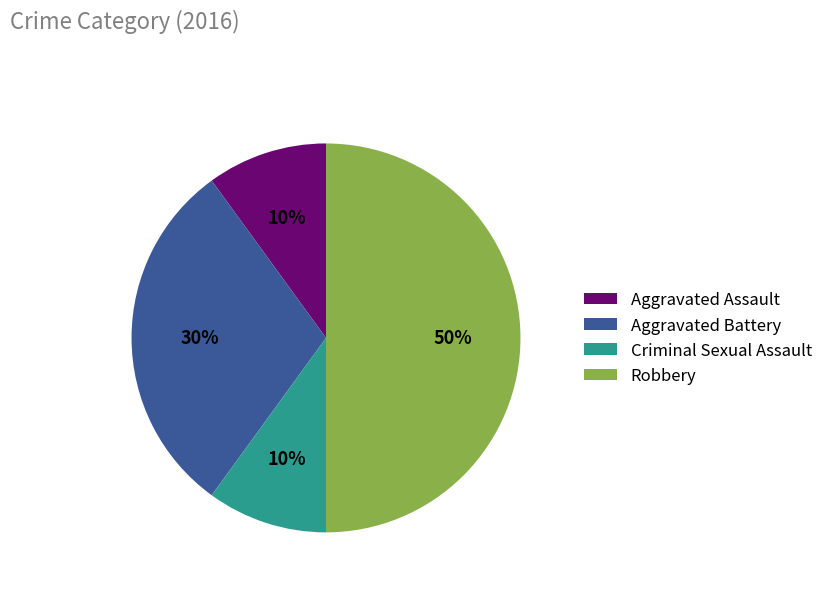

To the nearest percent, what is the combined percentage of Aggravated Assault and Robbery?

60%